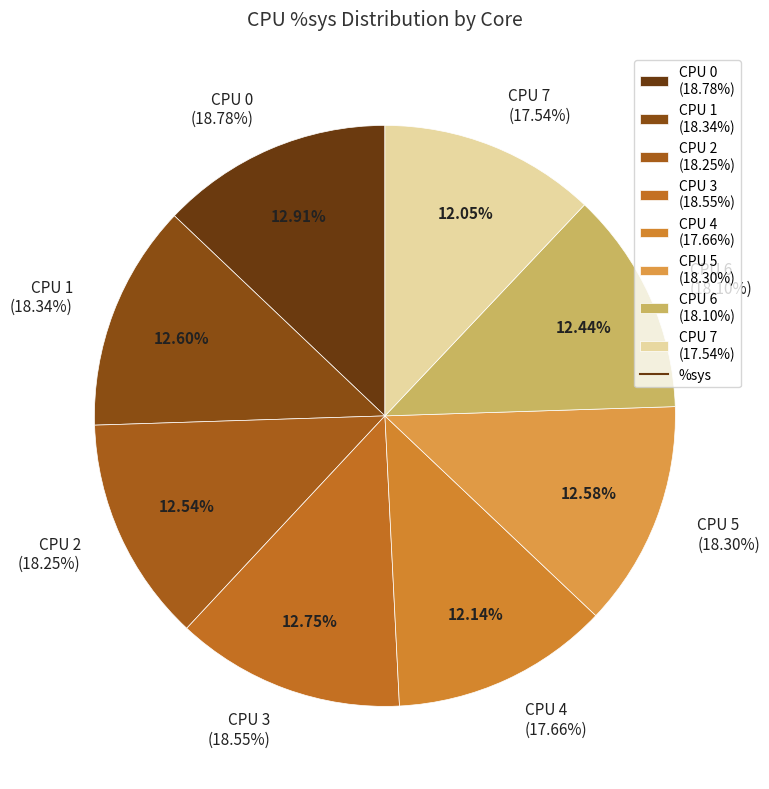

What is the smallest slice in the pie chart?

7